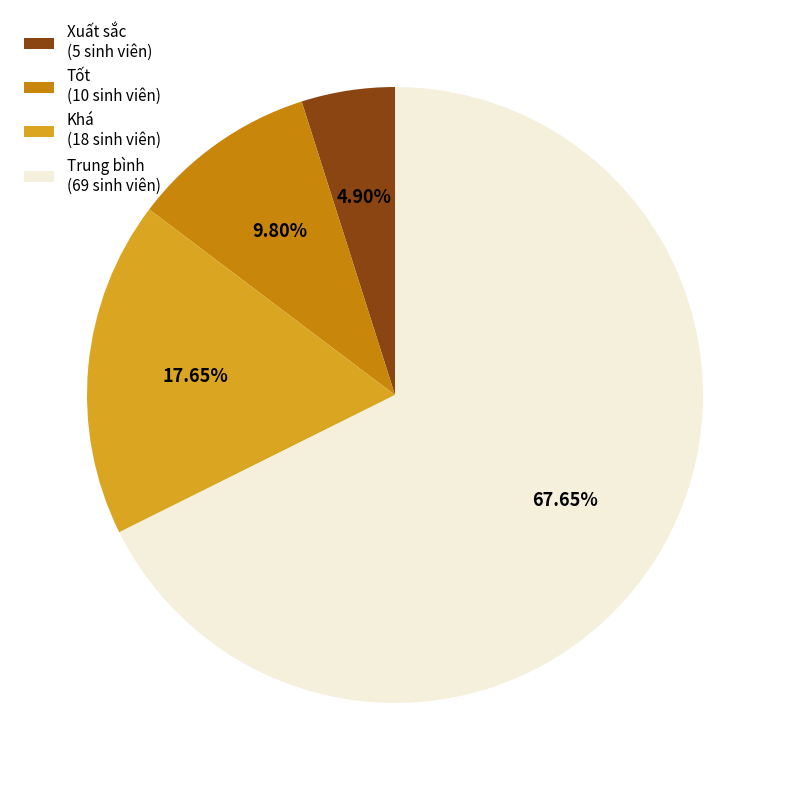

Which category has the biggest portion of the pie?

Trung bình